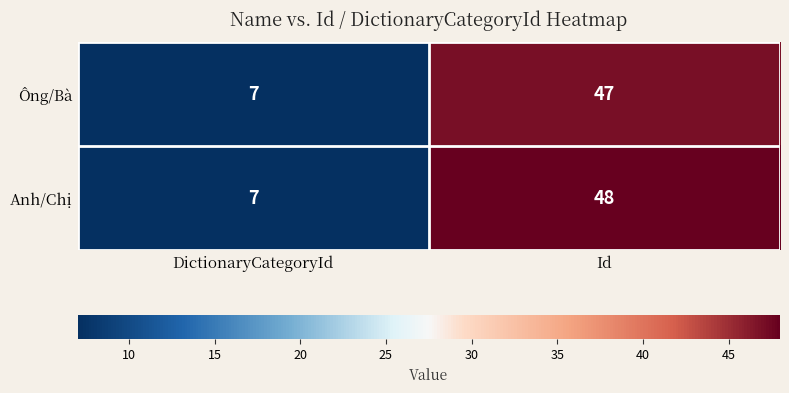

What is the minimum value shown in the chart?

7